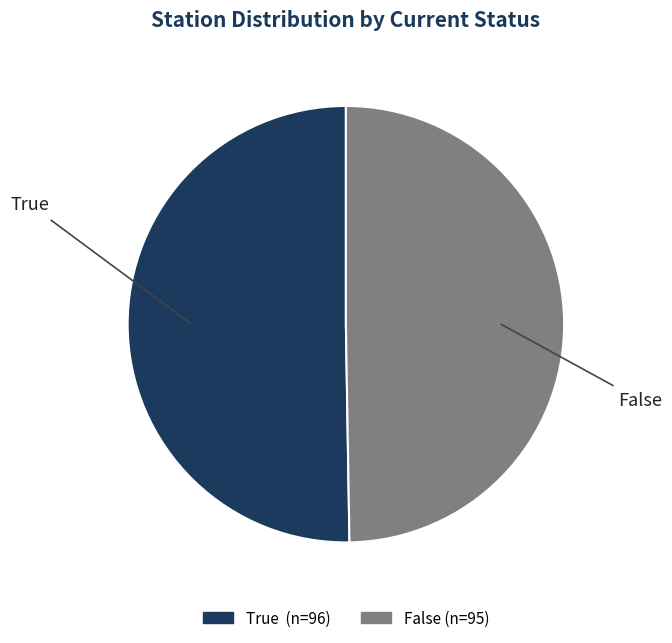

Is there any slice that represents more than half of the pie?

Yes